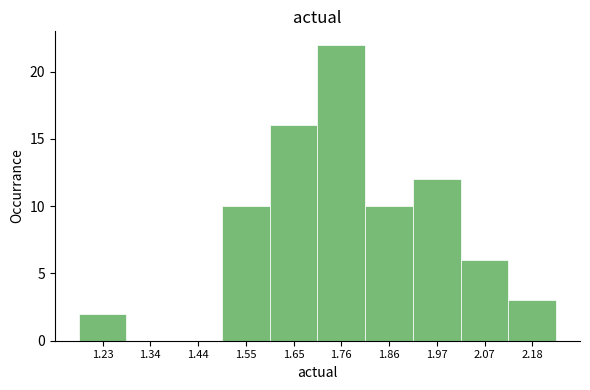

How tall is the bar that spans 2.12 to 2.24 on the x-axis? Neither the bar edges nor the heights are printed on the chart, so give them approximately, as read against the axes.

3